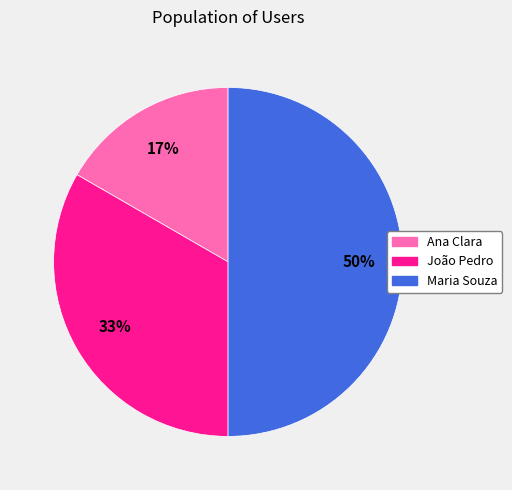

To the nearest percent, what is the difference between the largest and smallest slice percentages?

33%